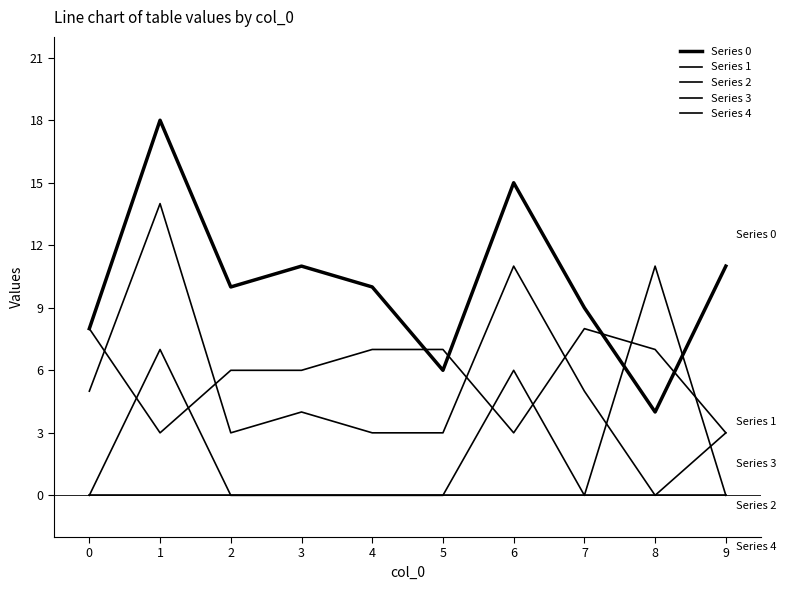

How many lines are shown in the chart?

5